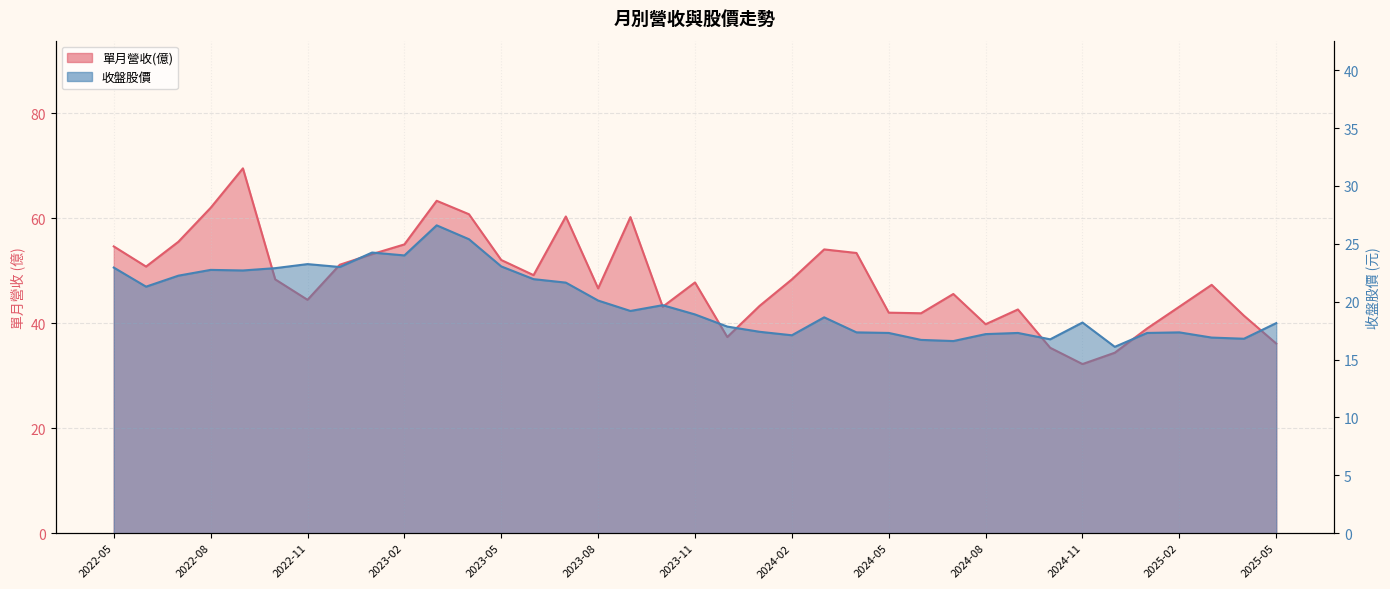

Rank the categories by 收盤股價 value from lowest to highest.

2024-12, 2024-07, 2024-06, 2024-10, 2025-04, 2025-03, 2024-02, 2024-08, 2024-05, 2024-09, 2025-01, 2024-04, 2025-02, 2024-01, 2023-12, 2025-05, 2024-11, 2024-03, 2023-11, 2023-09, 2023-10, 2023-08, 2022-06, 2023-07, 2023-06, 2022-07, 2022-09, 2022-08, 2022-10, 2022-05, 2022-12, 2023-05, 2022-11, 2023-02, 2023-01, 2023-04, 2023-03